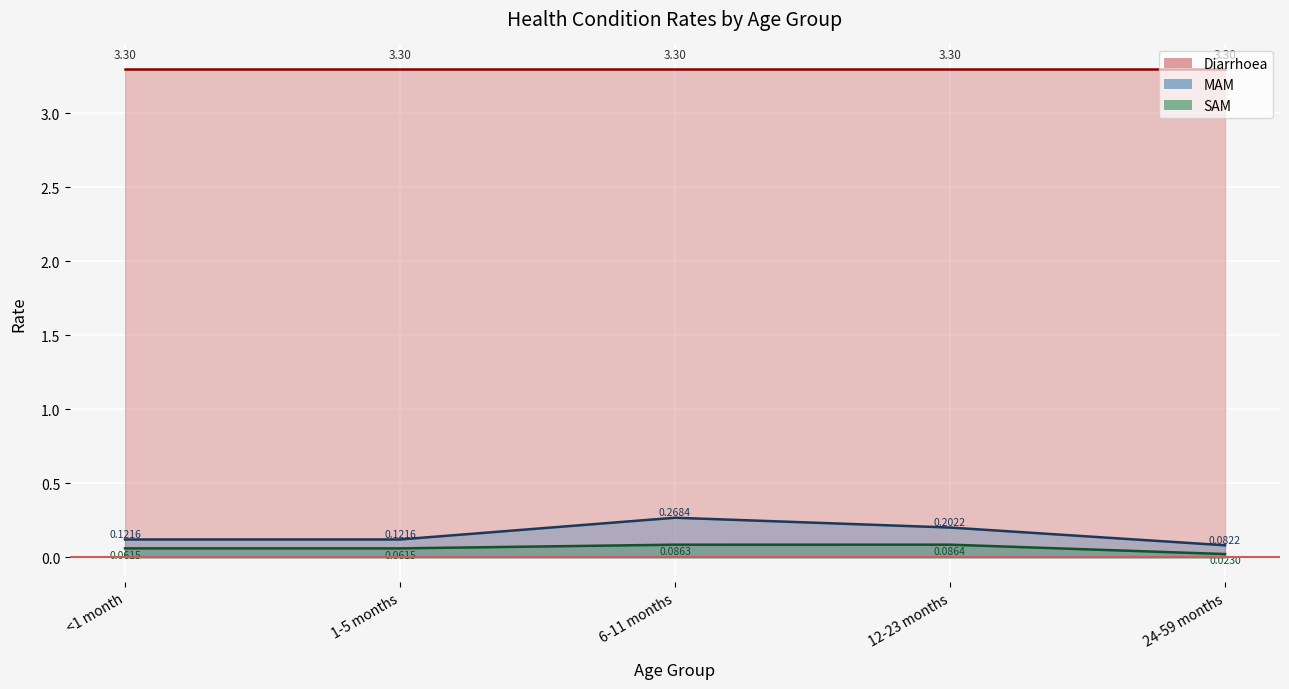

What is the difference between the second highest and minimum values in the MAM (line) series?

0.1